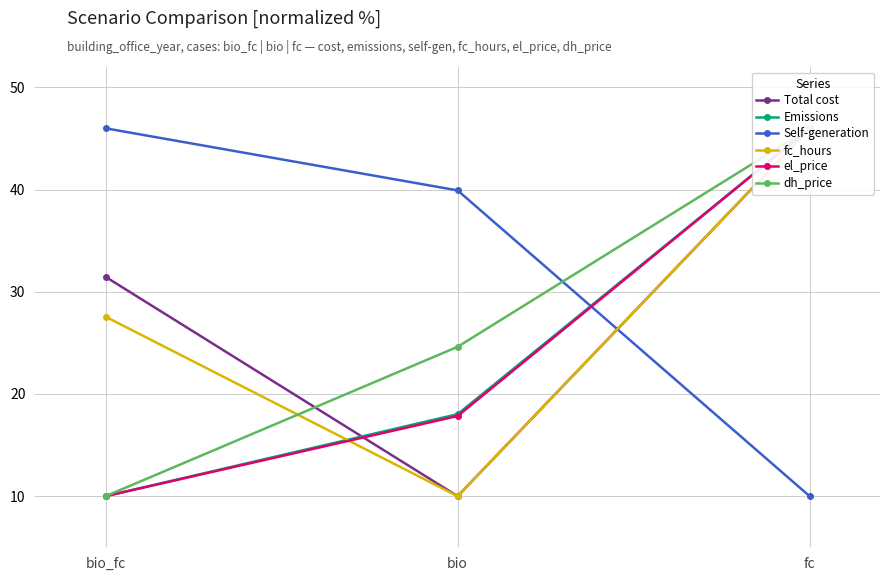

What is the minimum value for dh_price?

10.0